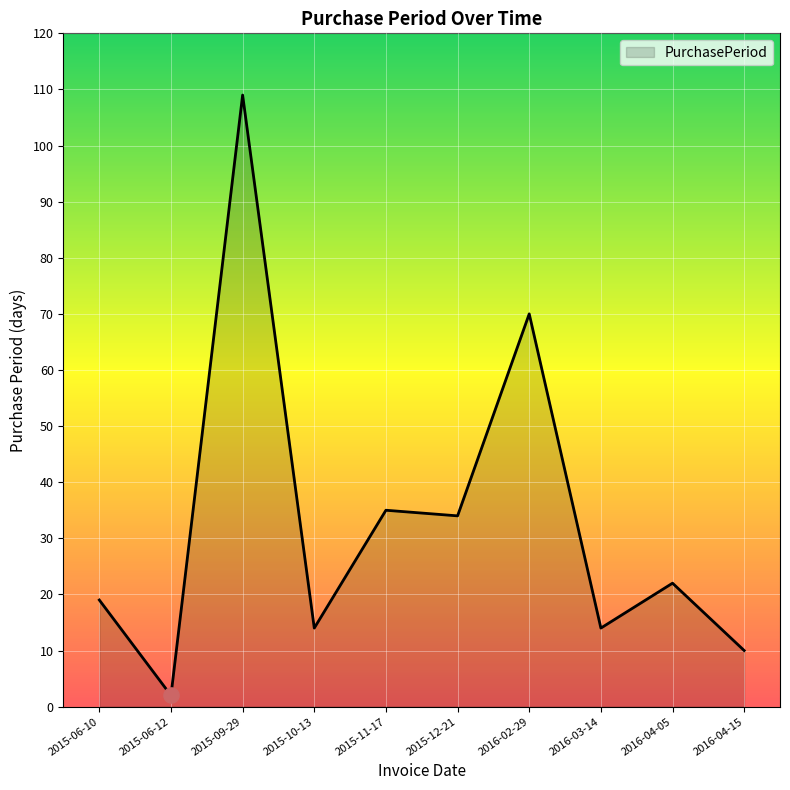

What is the ratio of the value at 2016-02-29 to the value at 2015-06-12?

35.0